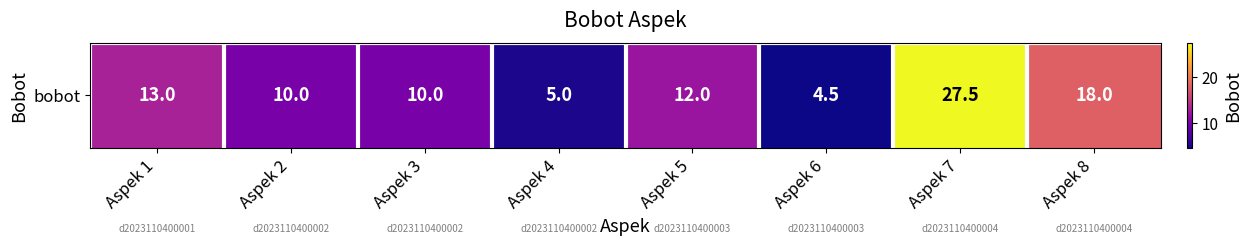

Where is the data nearest to the value 16?

Aspek 8